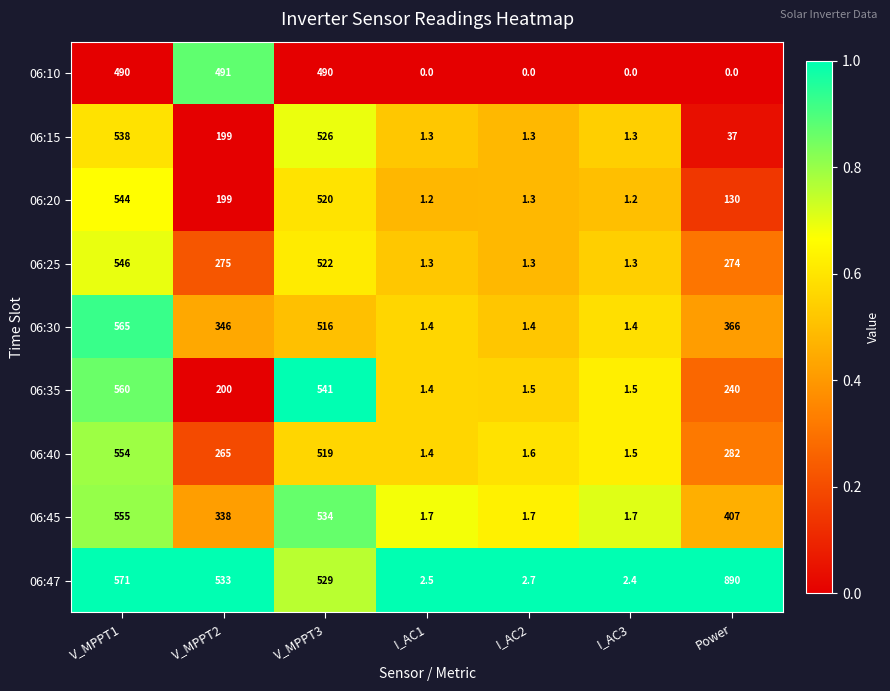

Which series has the widest spread of values?

06:47